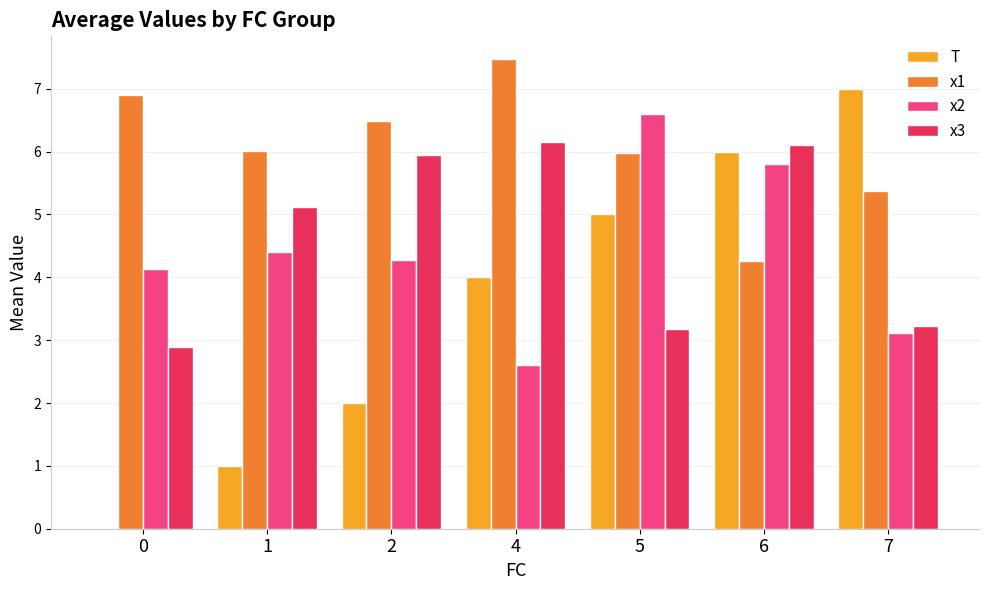

Are the bars grouped side by side (vs. stacked)?

Yes